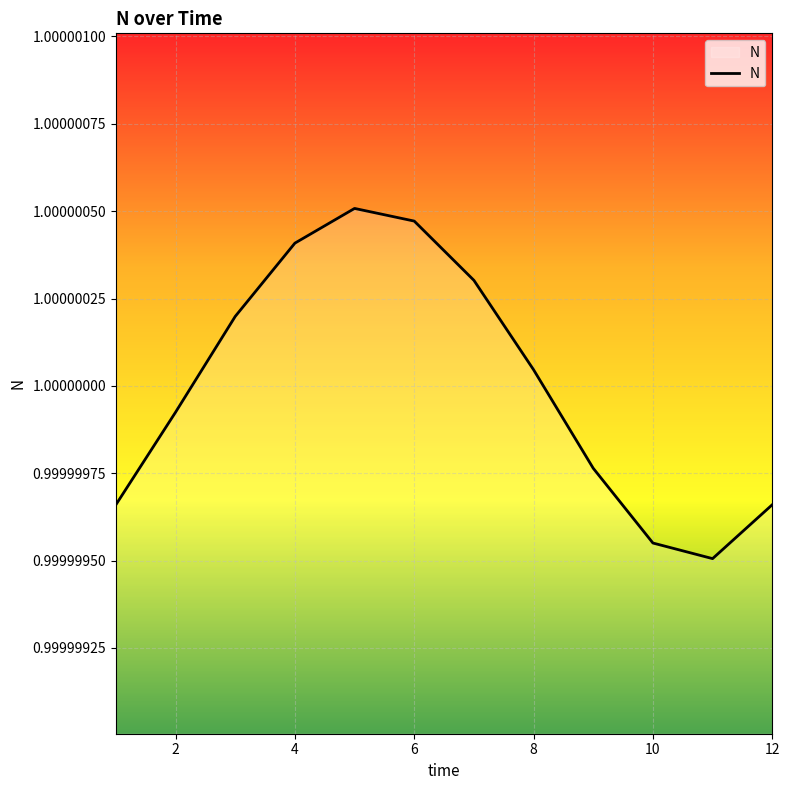

What is the value of the 1st point from the left?

1.0